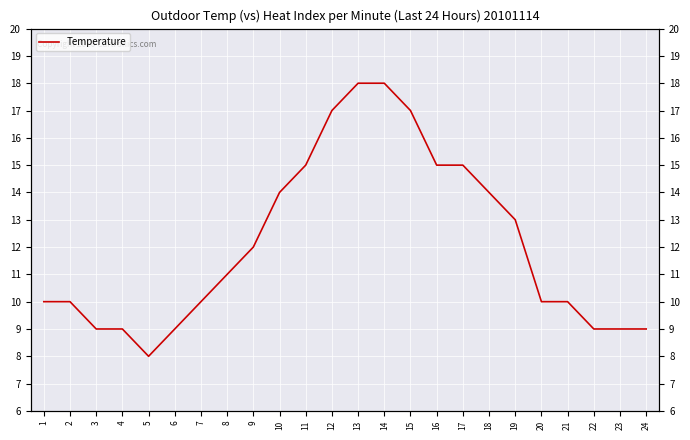

Read the value at 4, to the nearest 10.

10